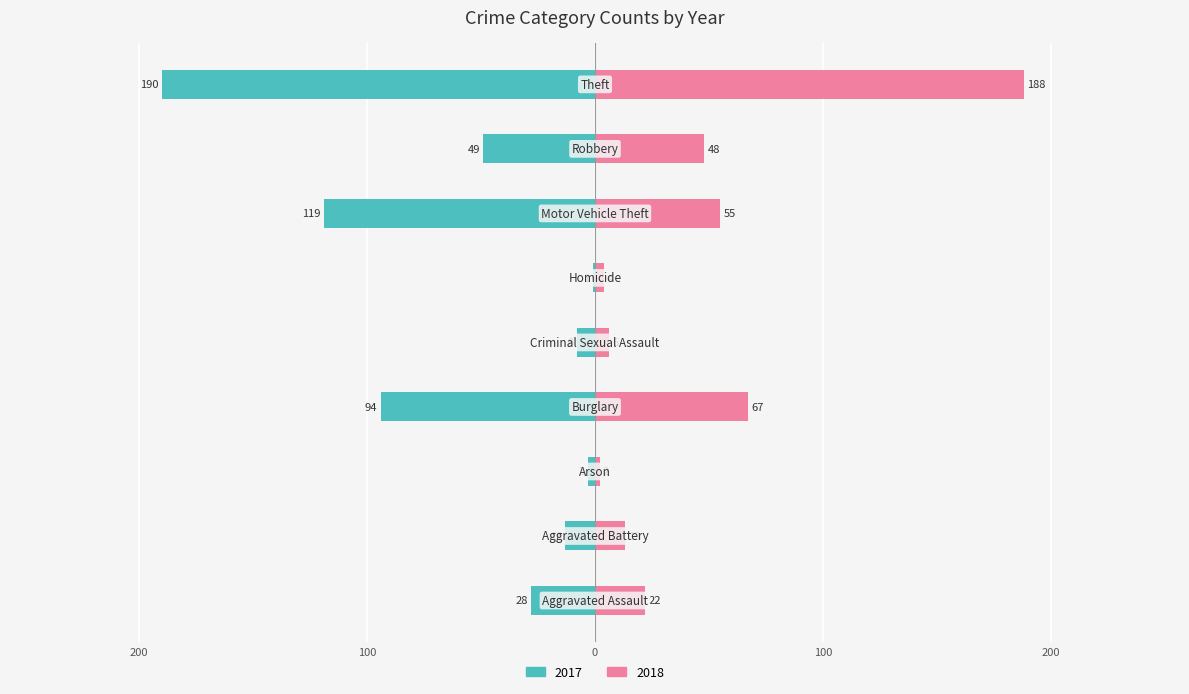

What is the sum of the 2018 values at Motor Vehicle Theft and Arson?

57